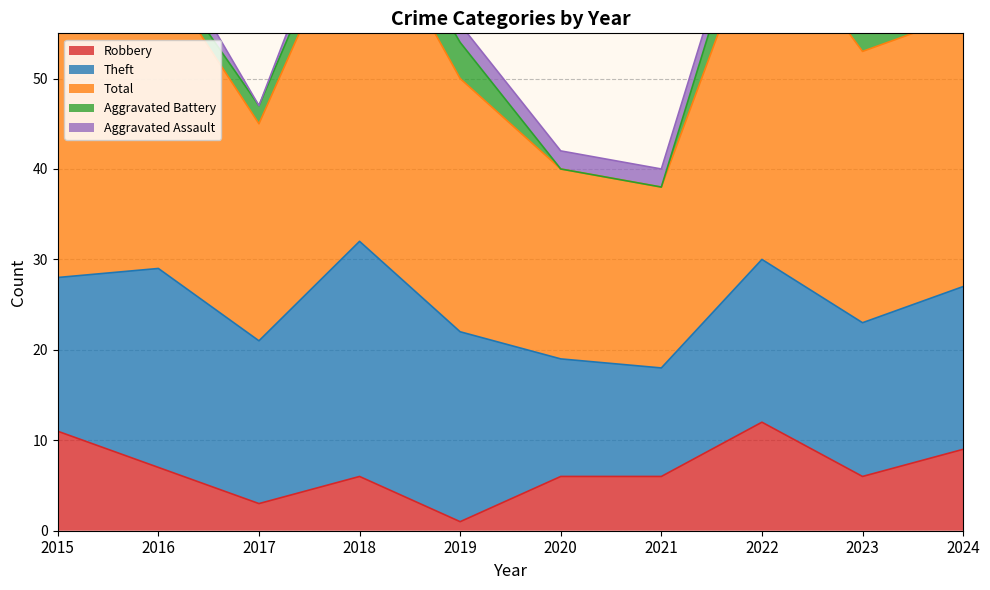

True or false: Theft has more than 2 interior local peaks.

True